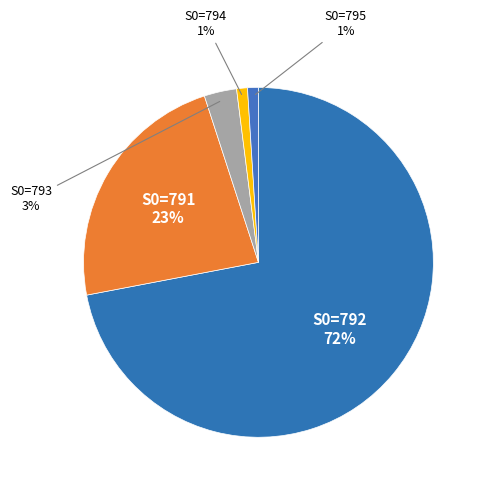

To the nearest percent, what is the difference between the largest and smallest slice percentages?

71%